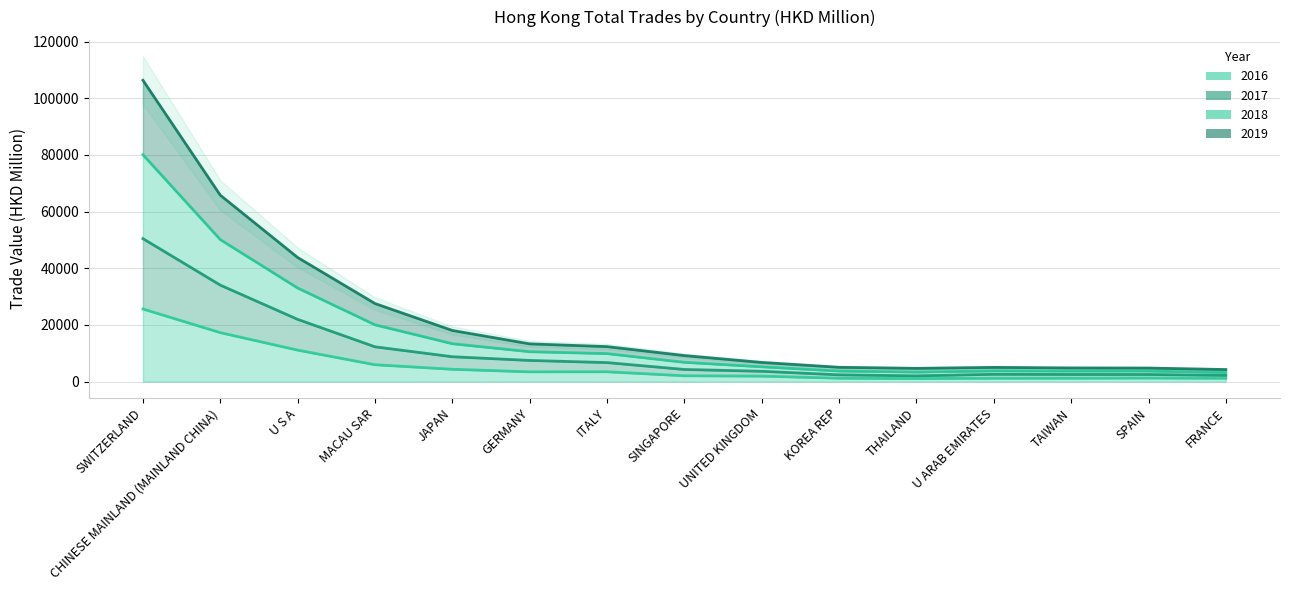

List the labels in order of 2018 value, smallest first.

FRANCE, THAILAND, SPAIN, TAIWAN, U ARAB EMIRATES, KOREA REP, UNITED KINGDOM, SINGAPORE, ITALY, GERMANY, JAPAN, MACAU SAR, U S A, CHINESE MAINLAND (MAINLAND CHINA), SWITZERLAND